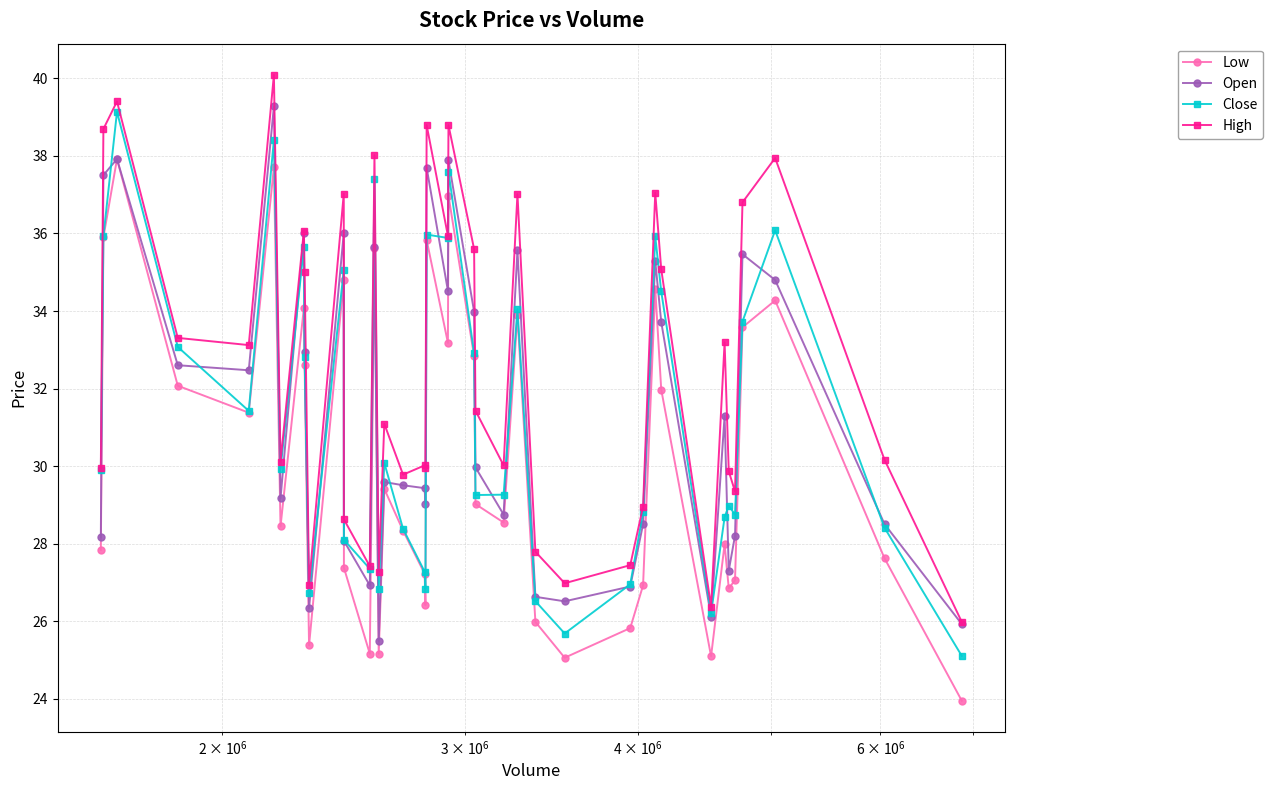

What is the smallest value displayed?

23.9